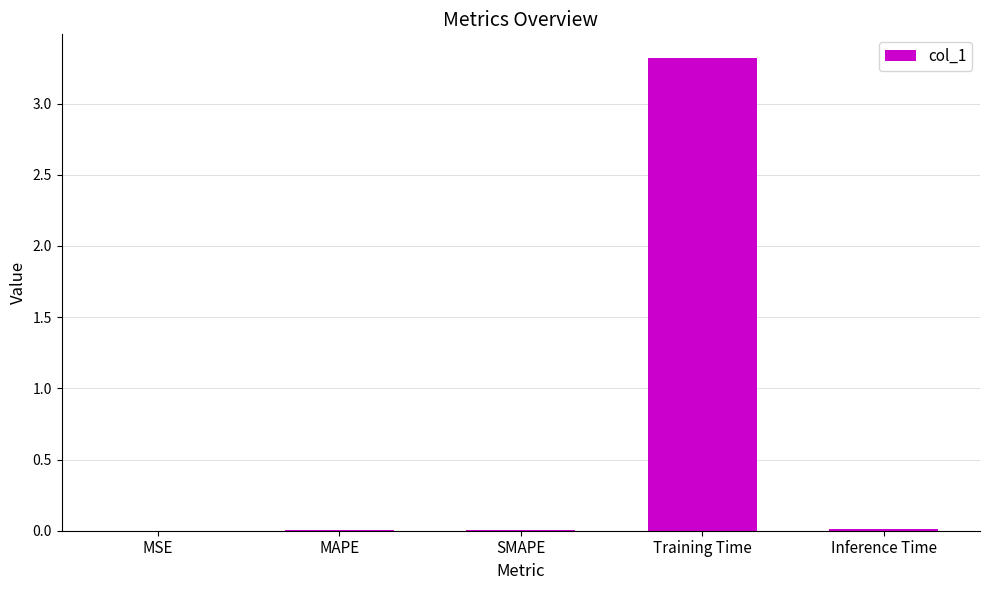

What is the greatest value displayed?

3.3